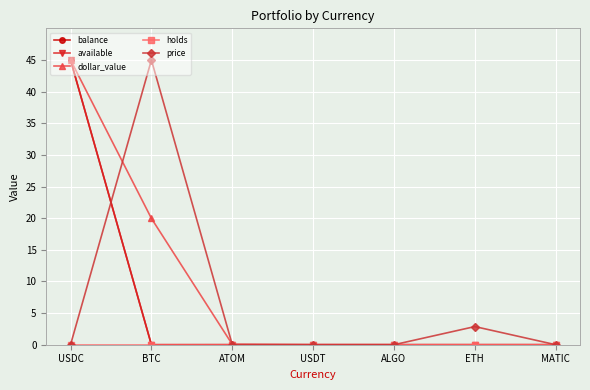

Which series has the largest total across all categories?

dollar_value